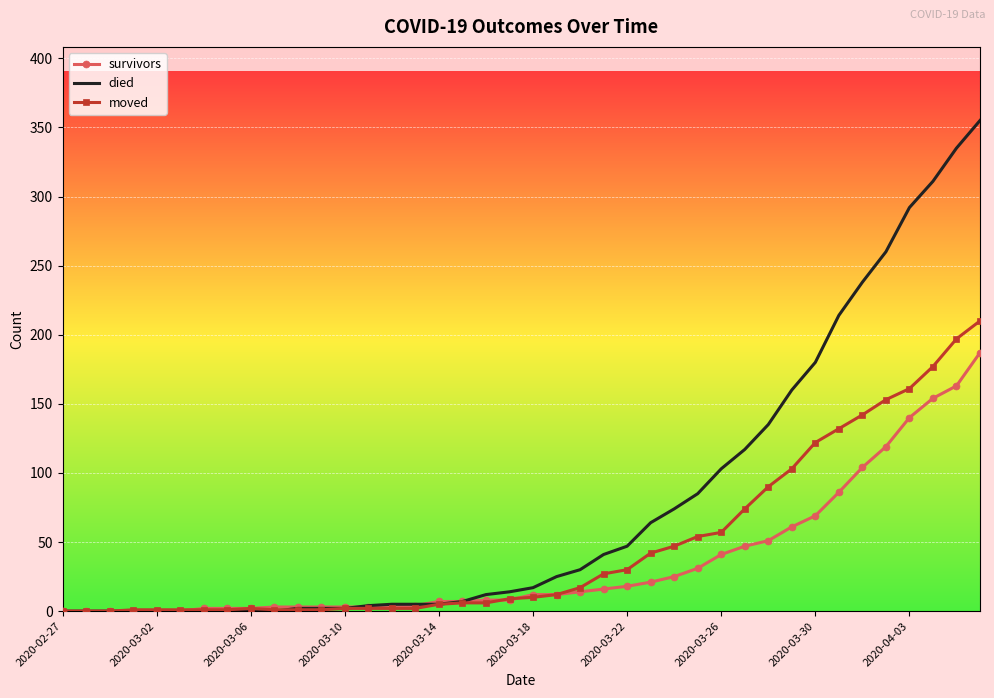

Which series has the largest range (max minus min)?

died